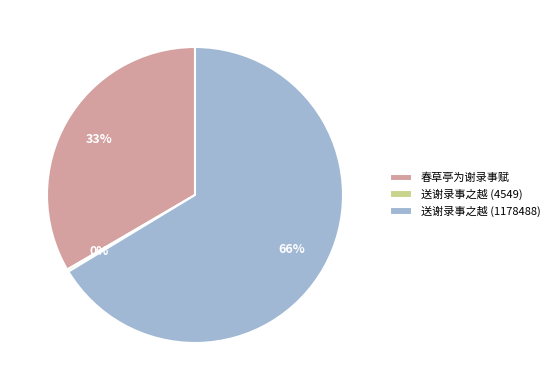

Which slice represents more than half of the pie?

送谢录事之越 (1178488)